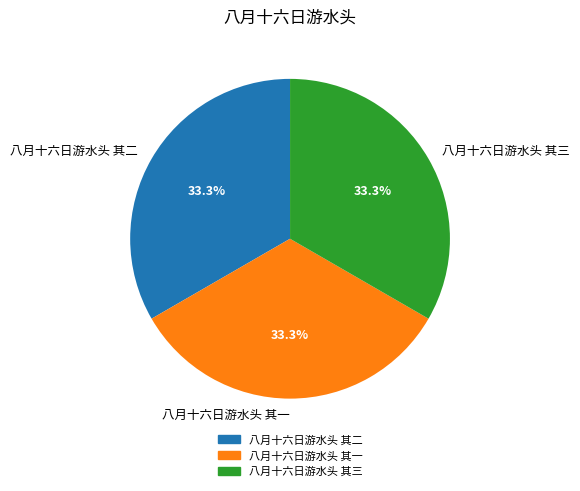

Is it true that 八月十六日游水头 其三 is 33% of the pie?

True